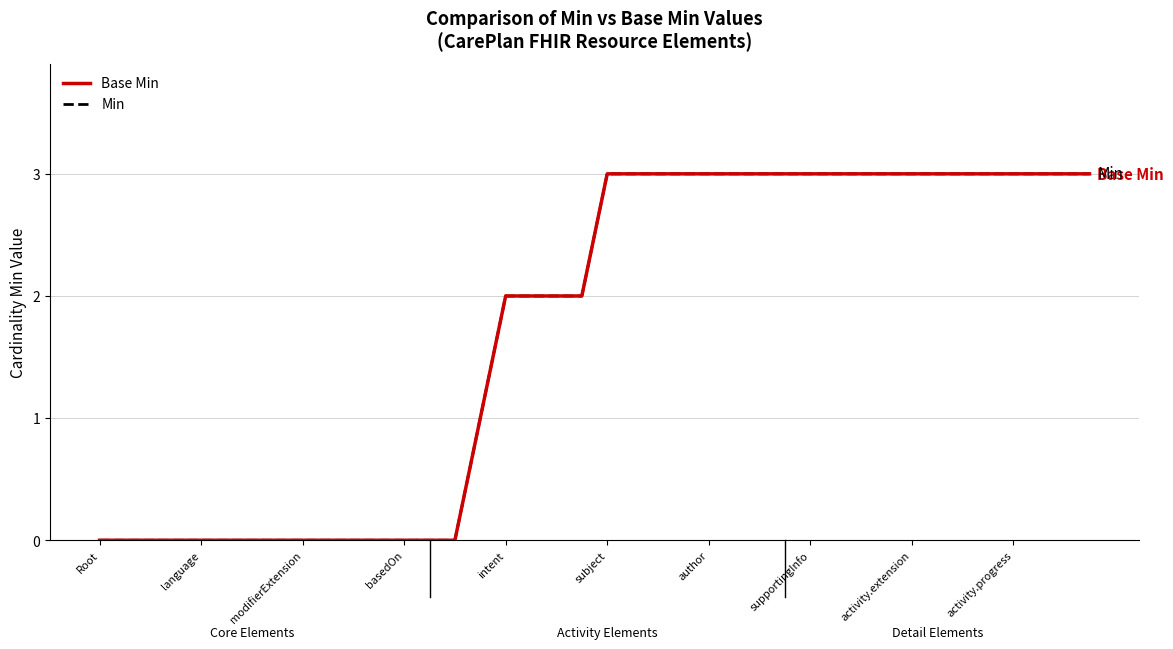

What is the label of the 1st point from the left?

Root